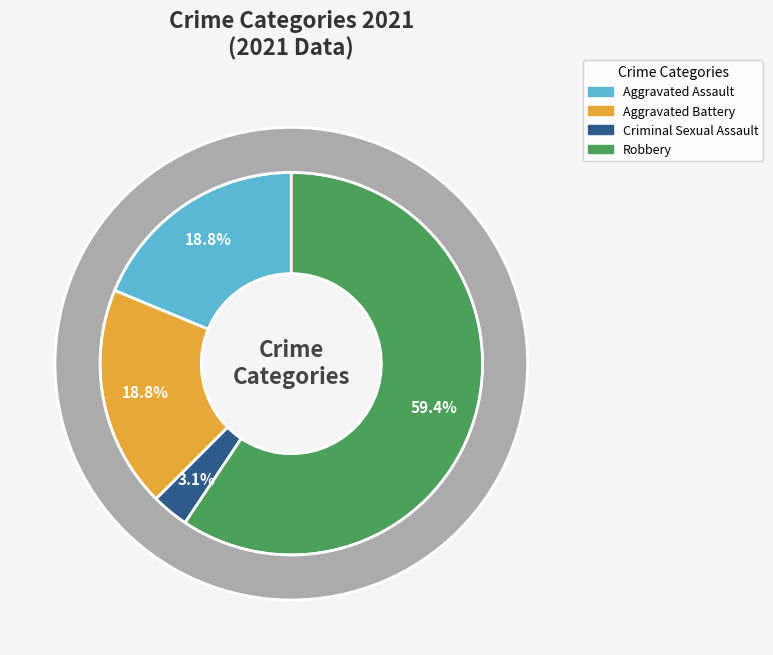

True or false: Aggravated Assault accounts for 6% of the total.

False